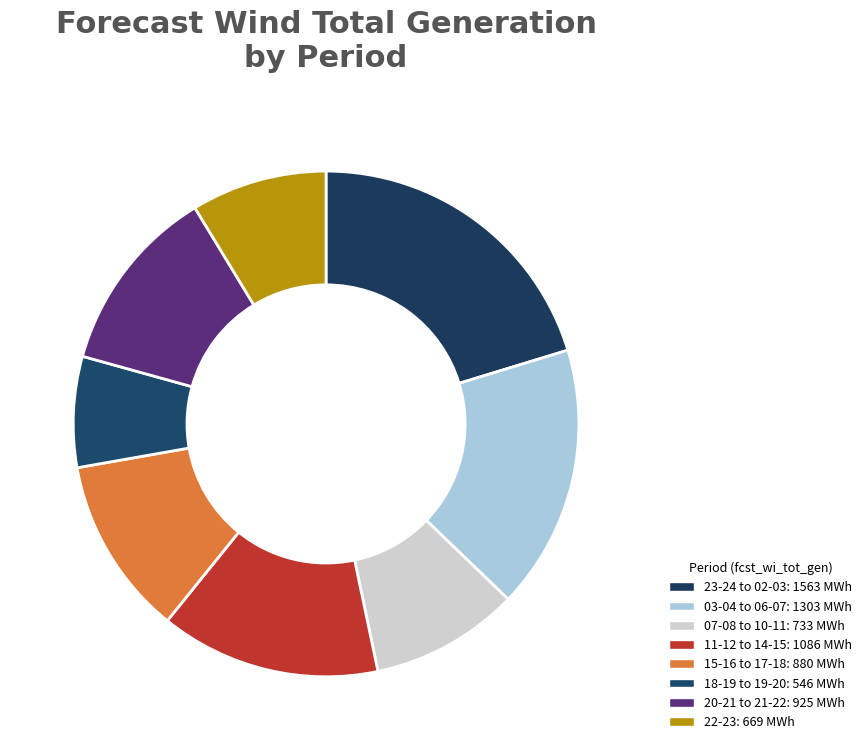

Is there a majority slice in this chart?

No